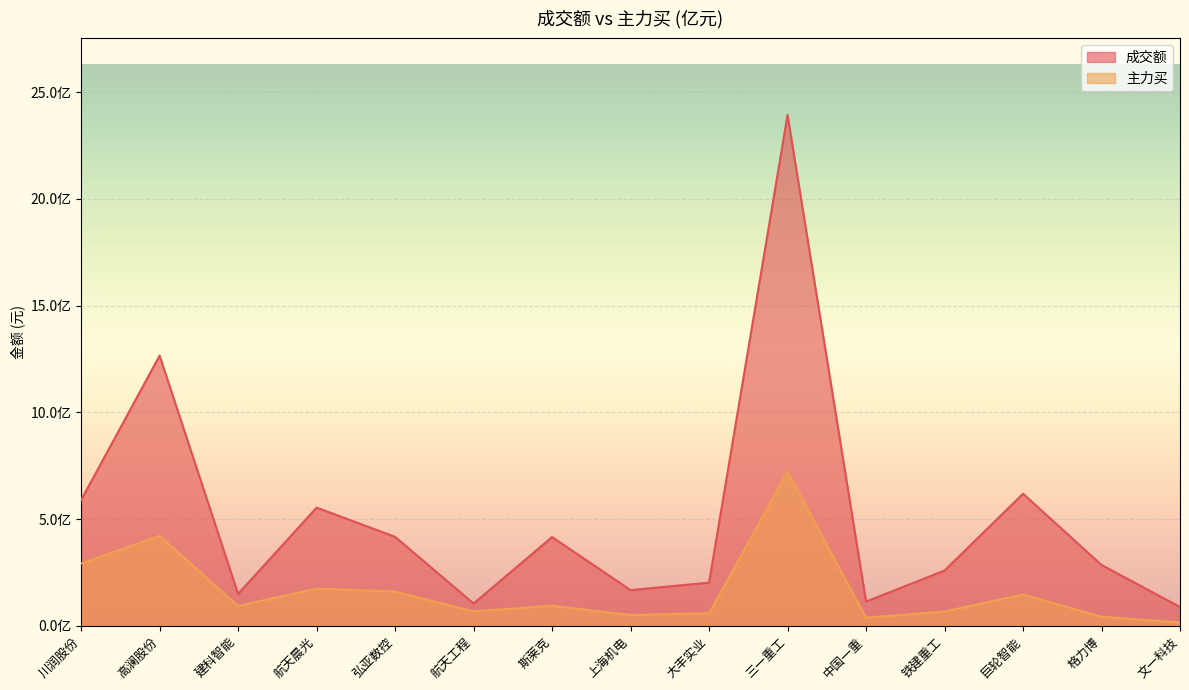

Reading right to left, extract all data points from this chart.

成交额: 88028155	284747634	618544302	258543416	113193708	2393452871	201952081	166975550	415576479	104001492	416622318	553529047	149043205	1265858074	588993812
主力买: 15250855	42194111	146510299	66225457	37729474	721777358	58379747	50260399	93600285	67188745	160240082	174246444	92644503	420942466	291678356